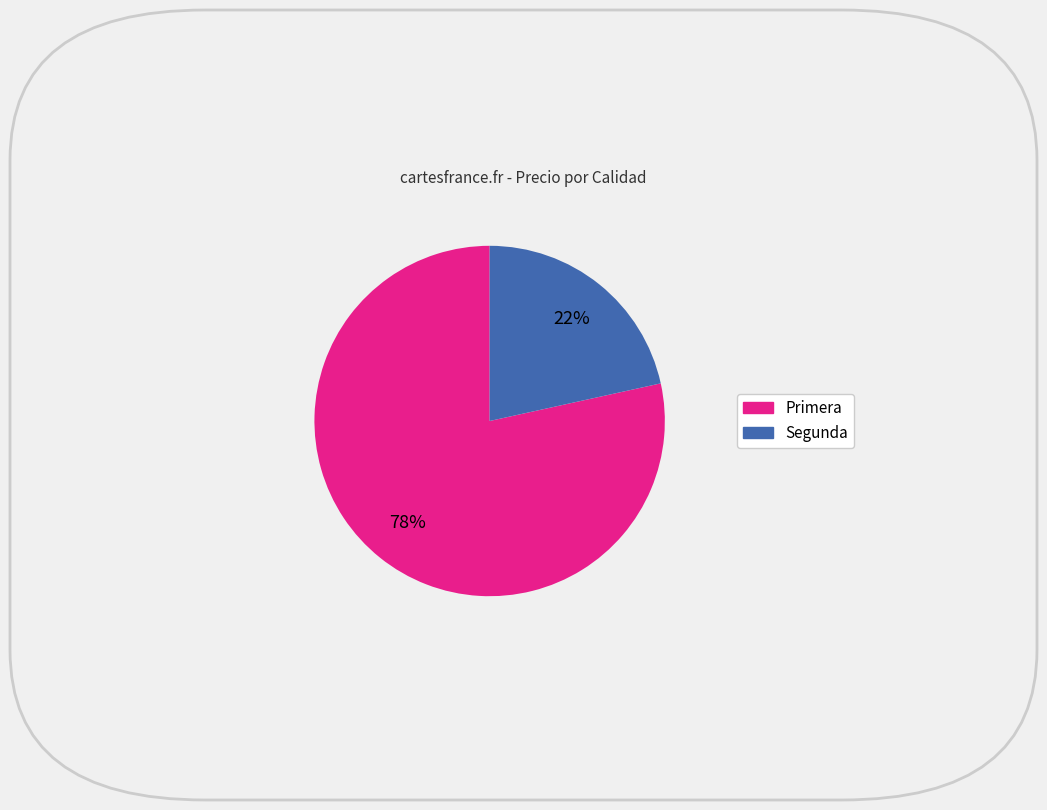

Is there a majority slice in this chart?

Yes